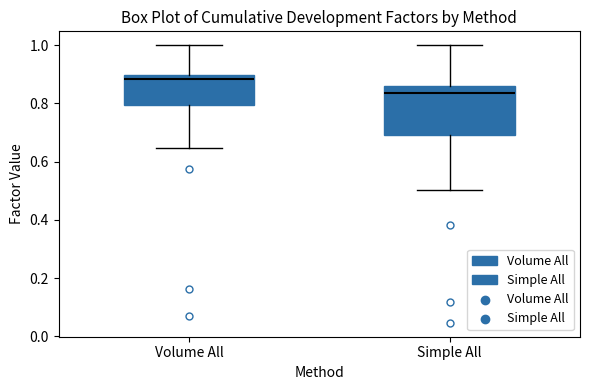

Which box is the tallest, from its lower edge to its upper edge?

Simple All